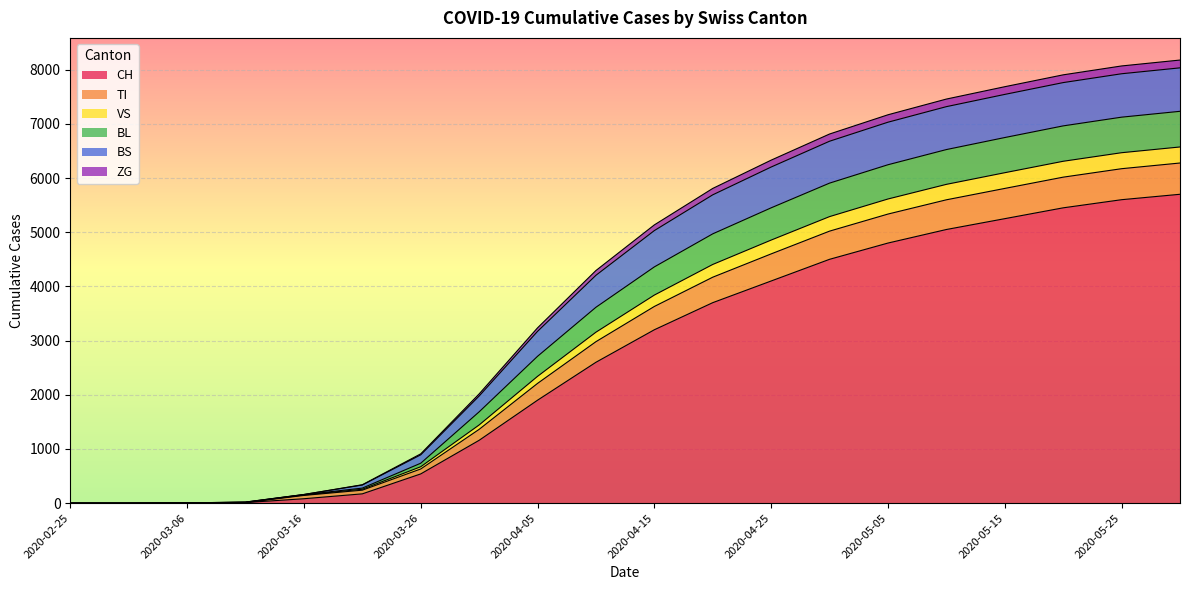

How many positive values does the CH series have?

18